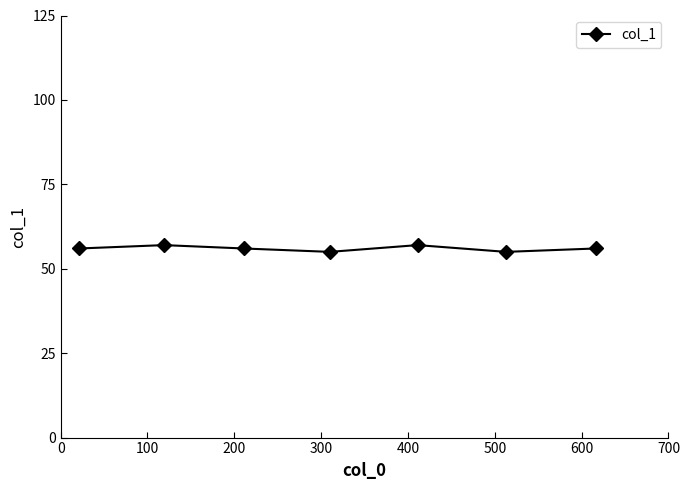

What is the value of the 2nd point from the left?

57